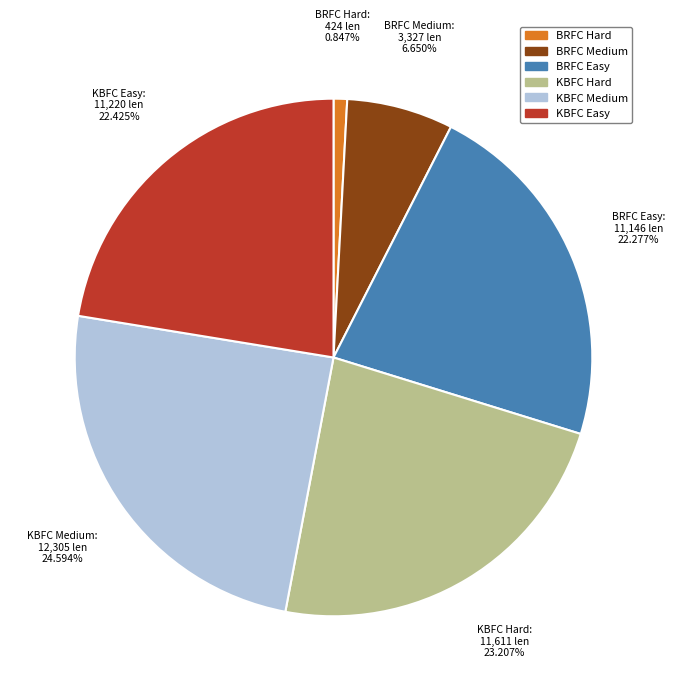

Is there any slice that represents more than half of the pie?

No